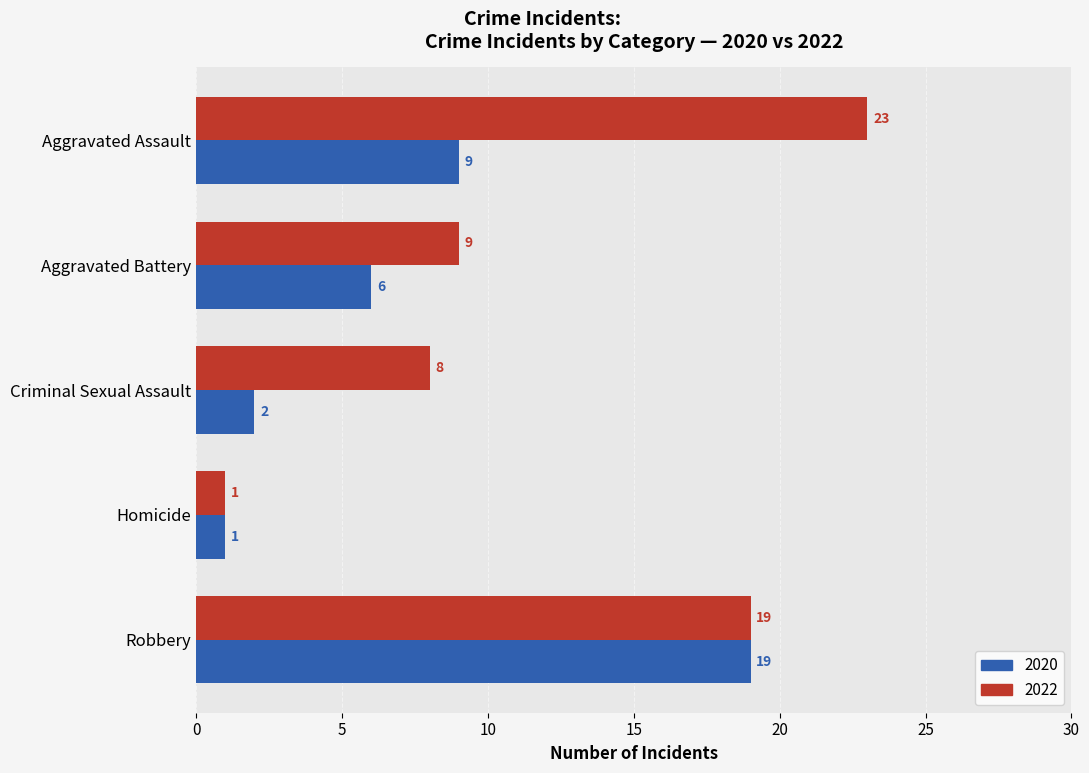

What is the maximum value for 2020?

19